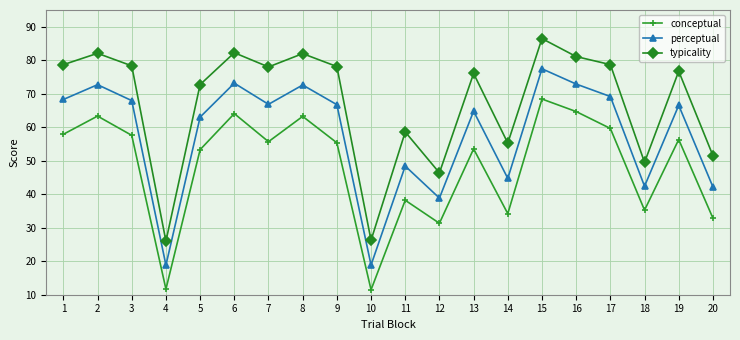

At which category is the sum across all series the highest?

15